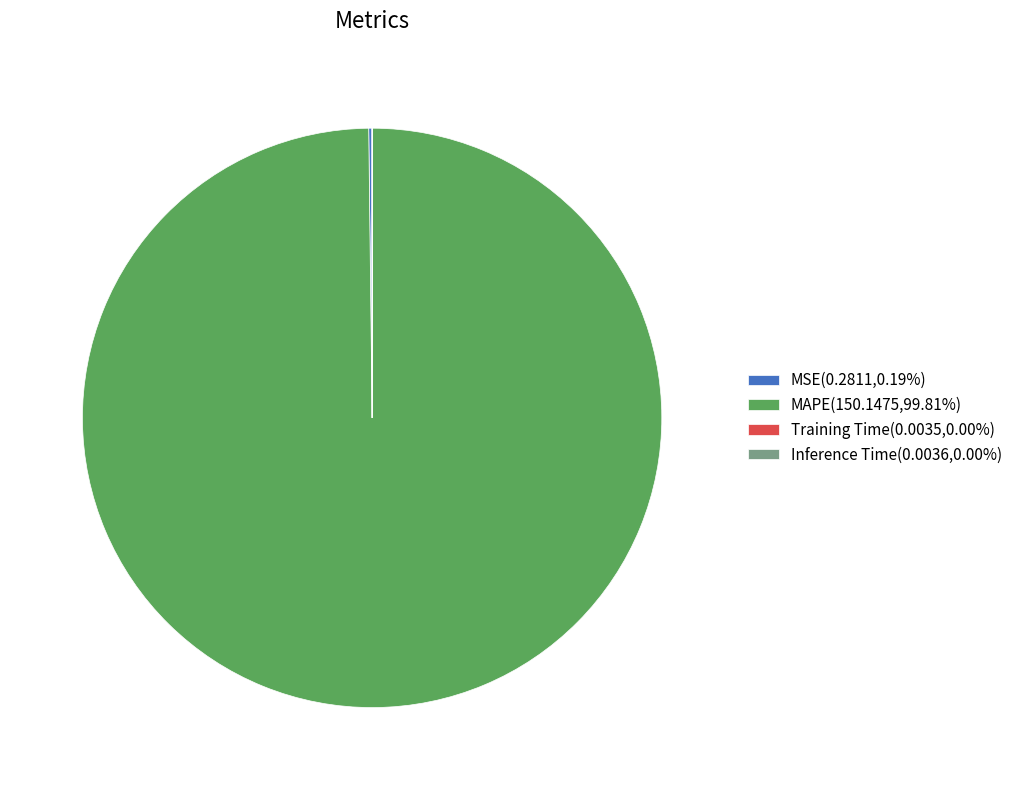

Is there any slice that represents more than half of the pie?

Yes